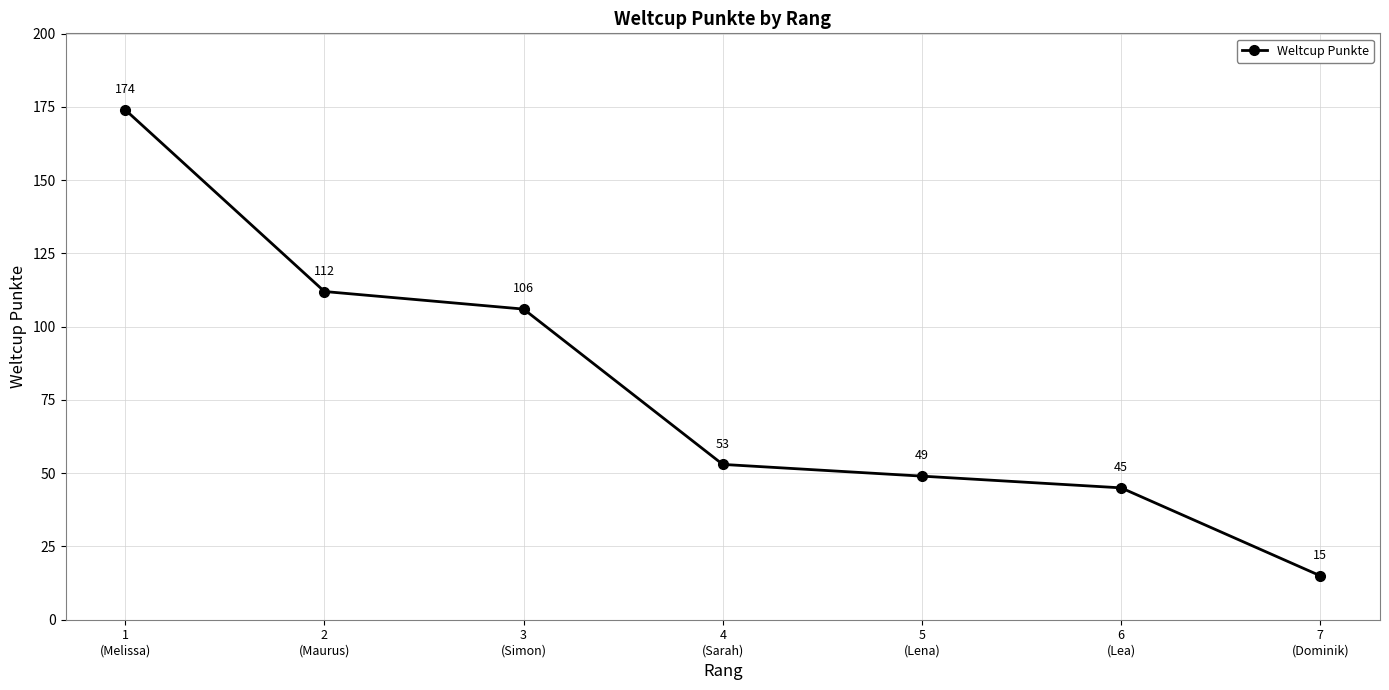

What is the label of the 2nd point from the left?

2
(Maurus)